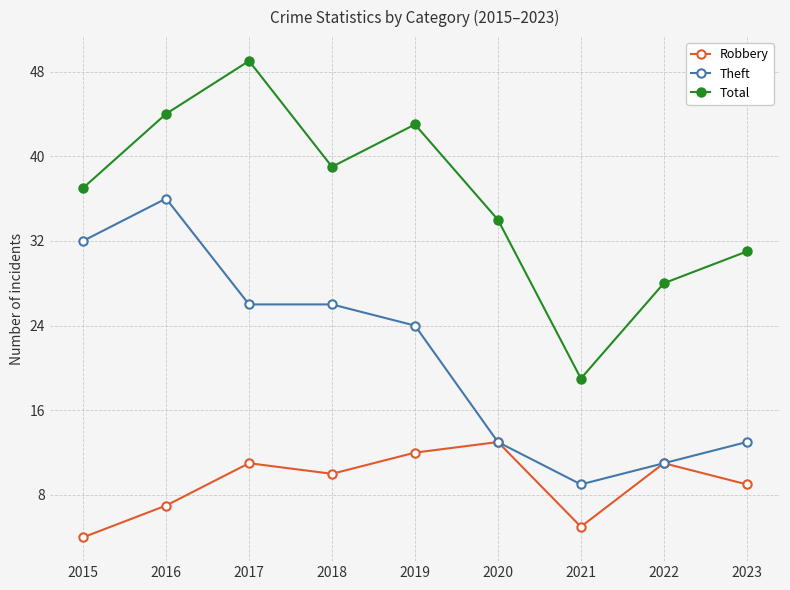

What is the sum of the Robbery values at 2019 and 2017?

23